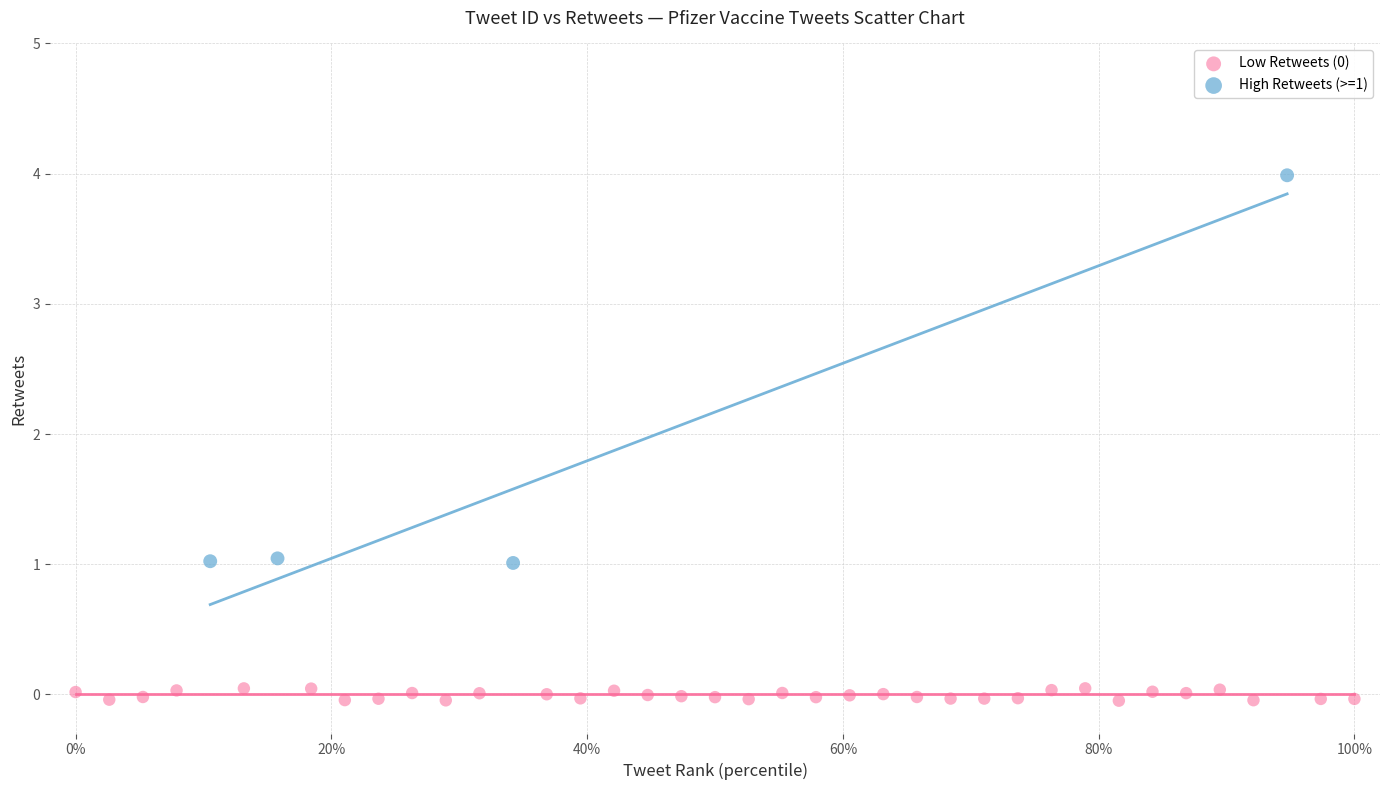

Which series contains the highest Y value?

High Retweets (>=1)